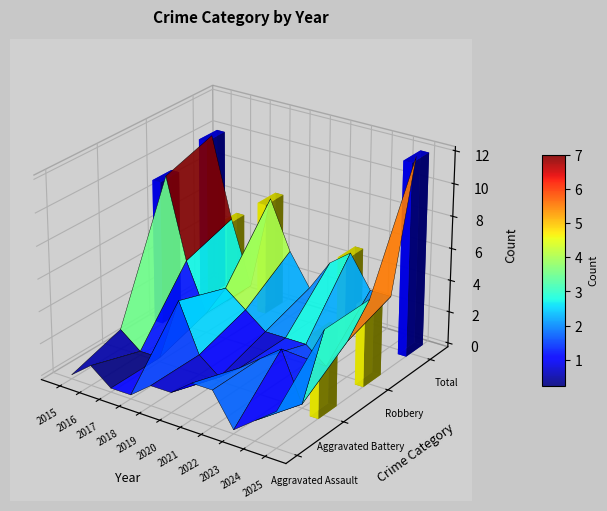

At which label does Aggravated Battery reach its minimum?

2016